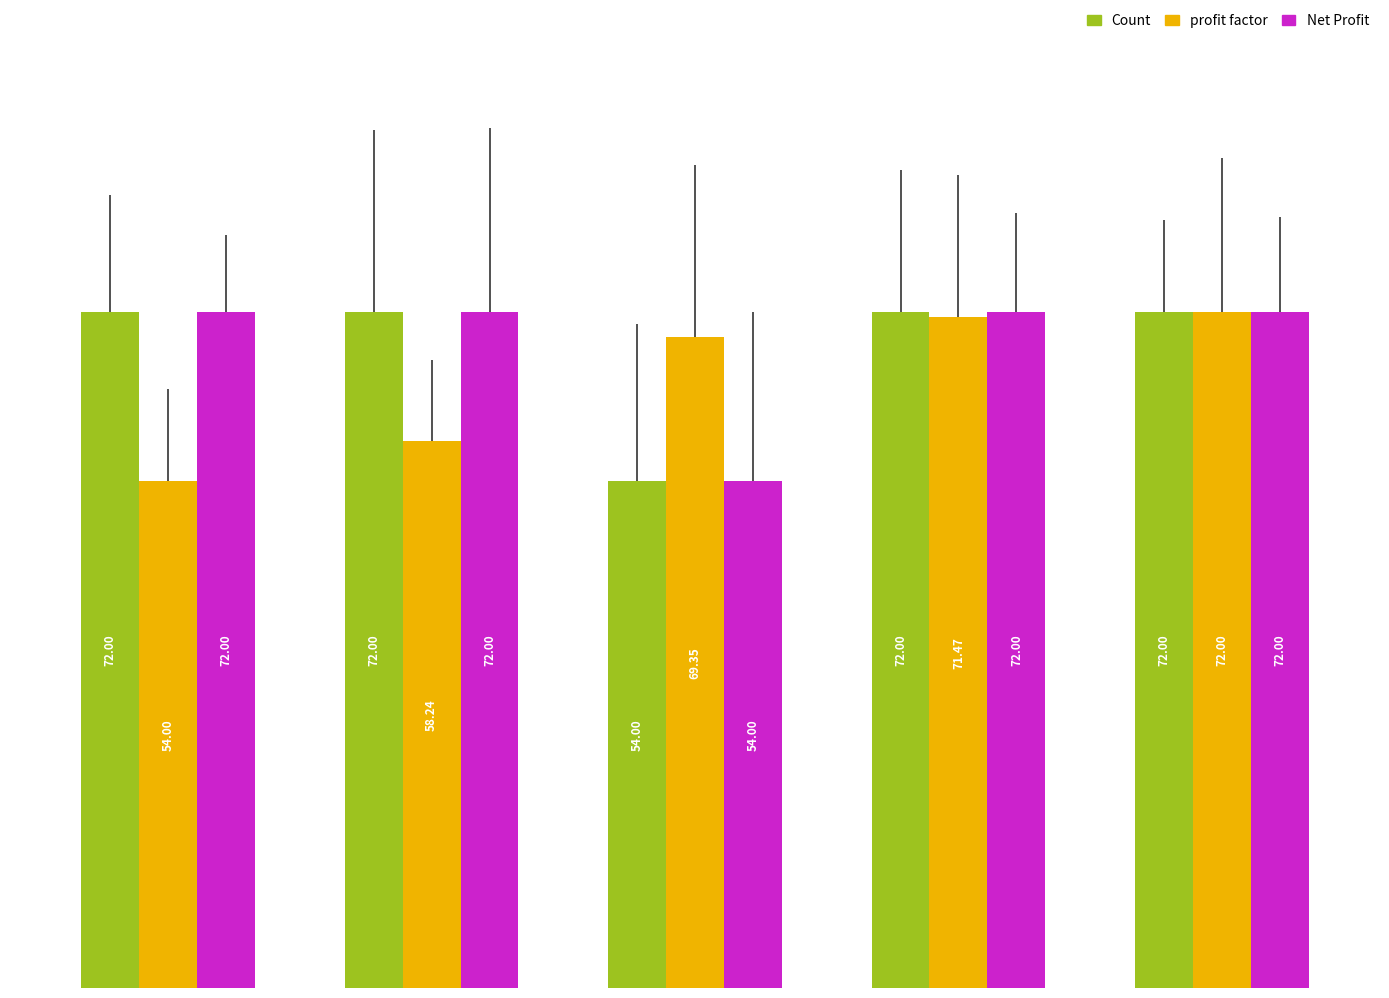

What is the sum of all Net Profit values?

342.0